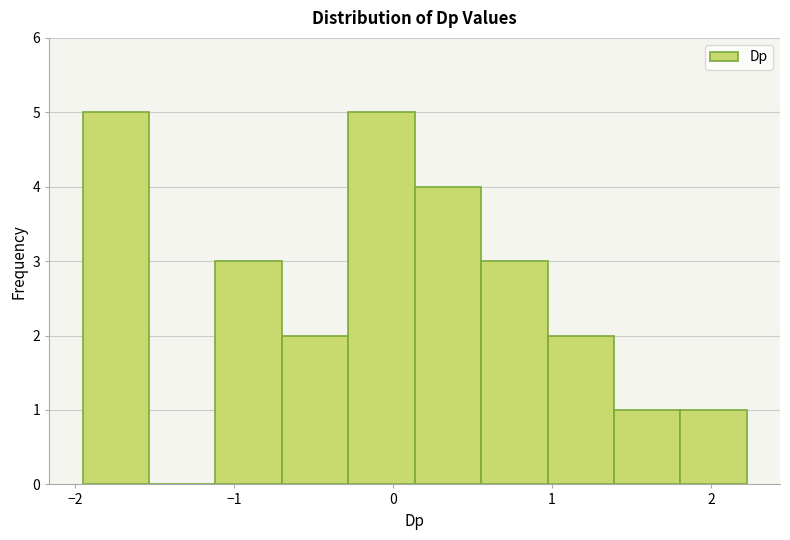

Reading left to right, list every bar in this chart as the range it spans on the x-axis followed by its height. Neither the bar edges nor the heights are printed on the chart, so give them approximately, as read against the axes.

-2.0 to -1.5: 5
-1.5 to -1.1: 0
-1.1 to -0.7: 3
-0.7 to -0.3: 2
-0.3 to 0.1: 5
0.1 to 0.6: 4
0.6 to 1.0: 3
1.0 to 1.4: 2
1.4 to 1.8: 1
1.8 to 2.2: 1